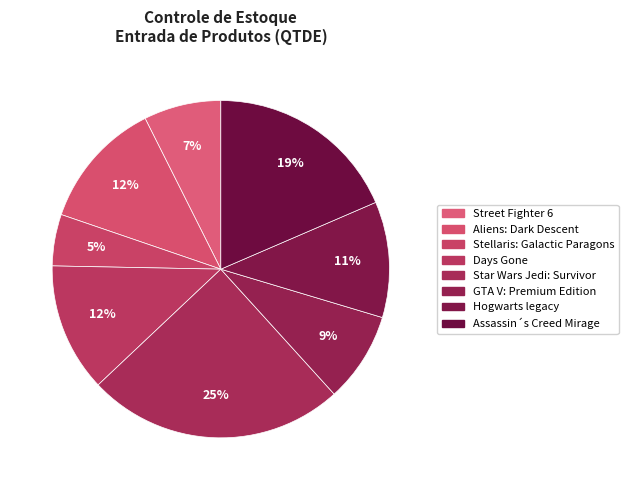

How many slices are in this pie chart?

8